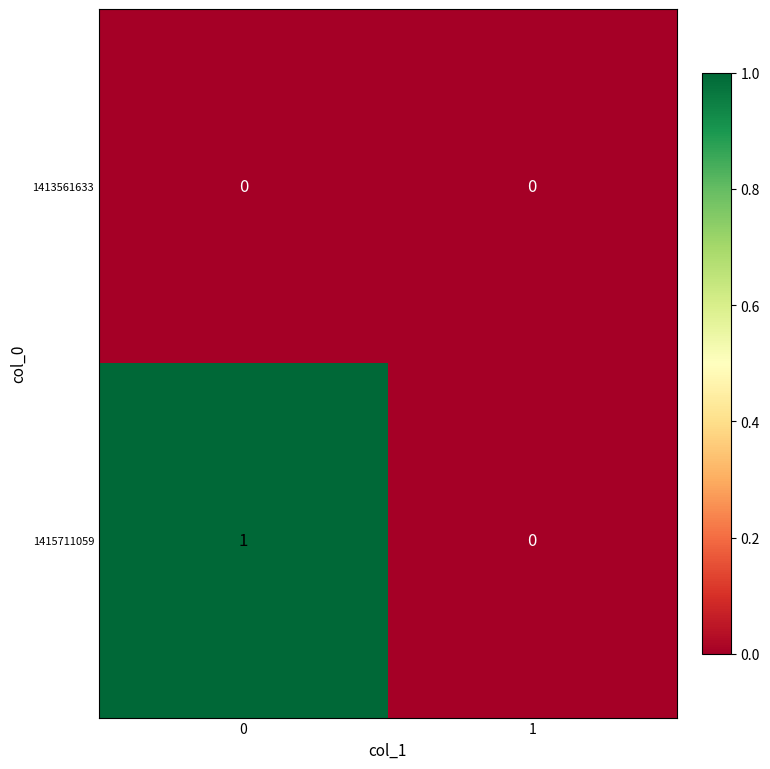

True or false: 1415711059 has a value of 0 at 0.

False